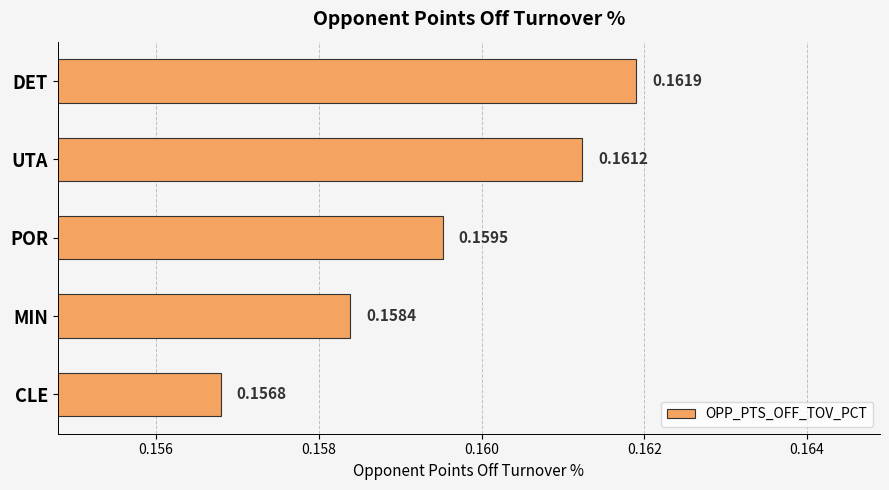

Between CLE and MIN, which is larger?

MIN